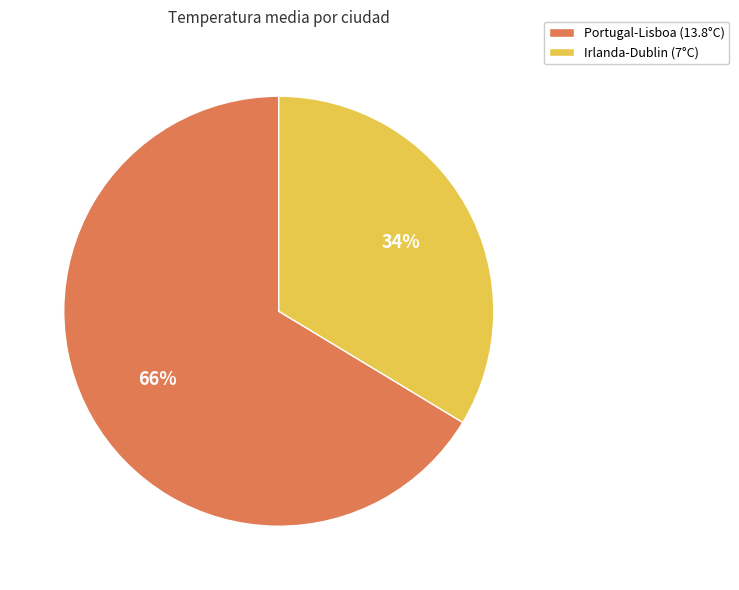

To the nearest percent, what is the combined percentage of Irlanda-Dublin and Portugal-Lisboa?

100%